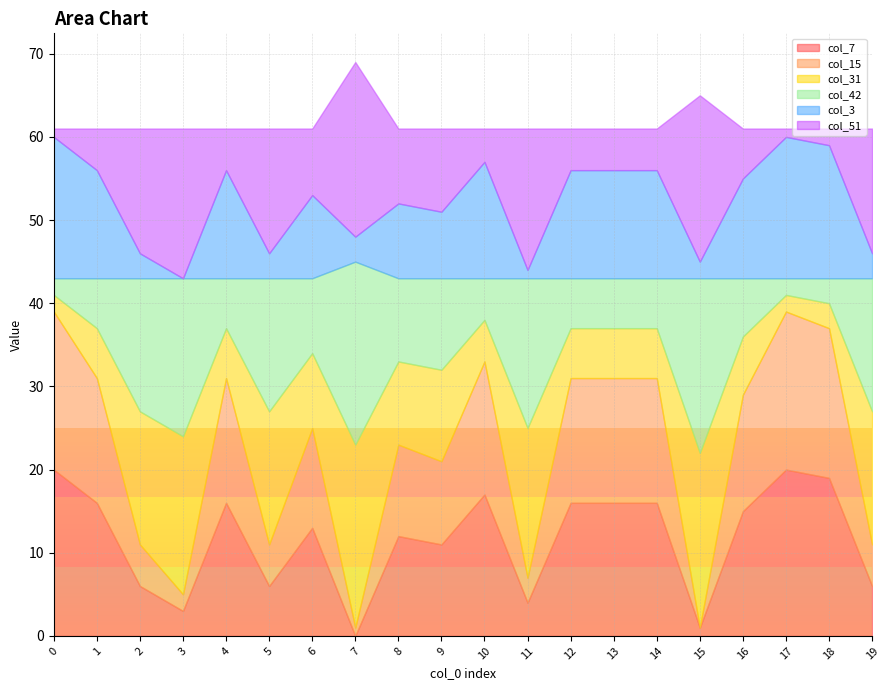

The value of col_51 at 10 is 1. True or false?

False